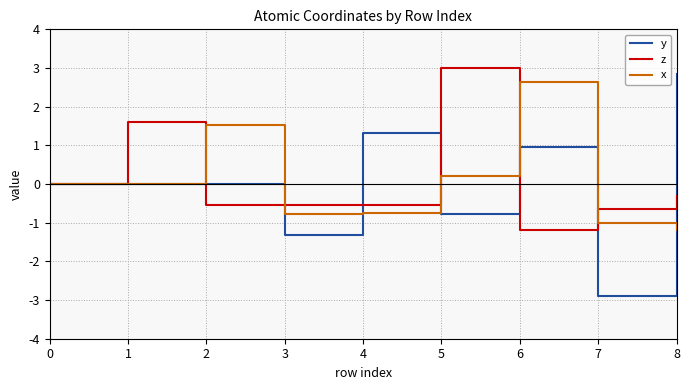

At 7, list the series in order from largest to smallest.

z, x, y